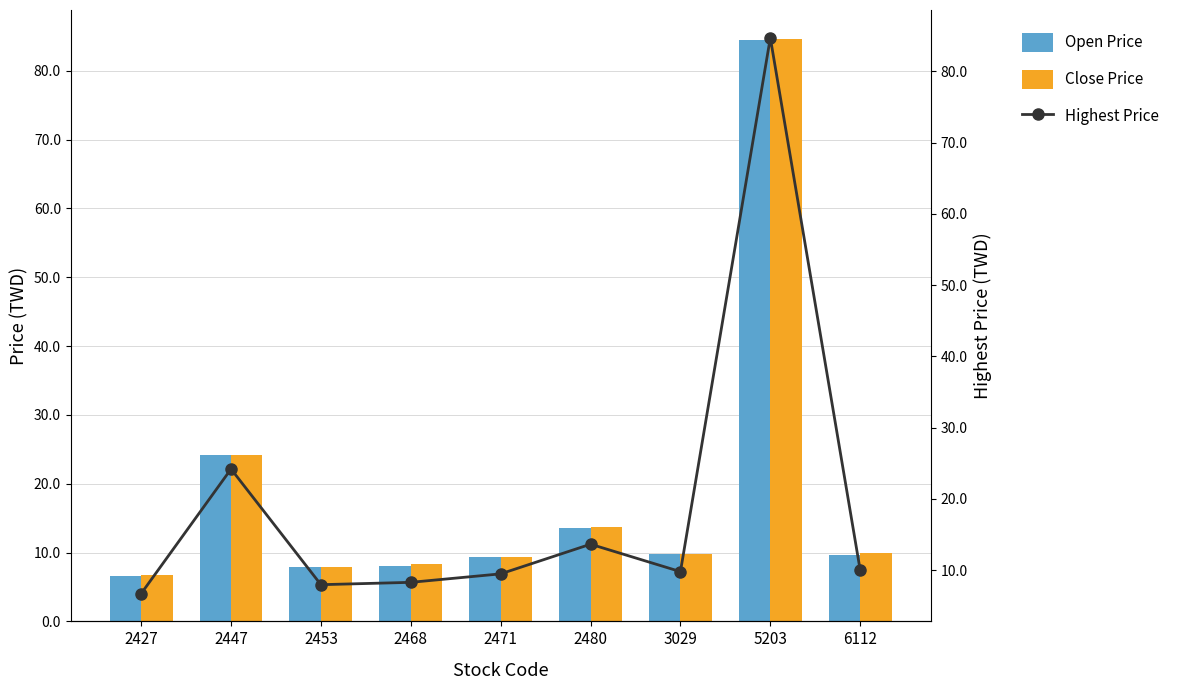

Reading left to right, transcribe all the data shown in this chart.

Open Price: 2427=6.6	2447=24.2	2453=7.8	2468=8.0	2471=9.4	2480=13.5	3029=9.8	5203=84.5	6112=9.6
Close Price: 2427=6.7	2447=24.1	2453=7.9	2468=8.3	2471=9.3	2480=13.7	3029=9.8	5203=84.6	6112=10.0
Highest Price: 2427=6.7	2447=24.2	2453=8.0	2468=8.3	2471=9.5	2480=13.7	3029=9.8	5203=84.7	6112=10.0